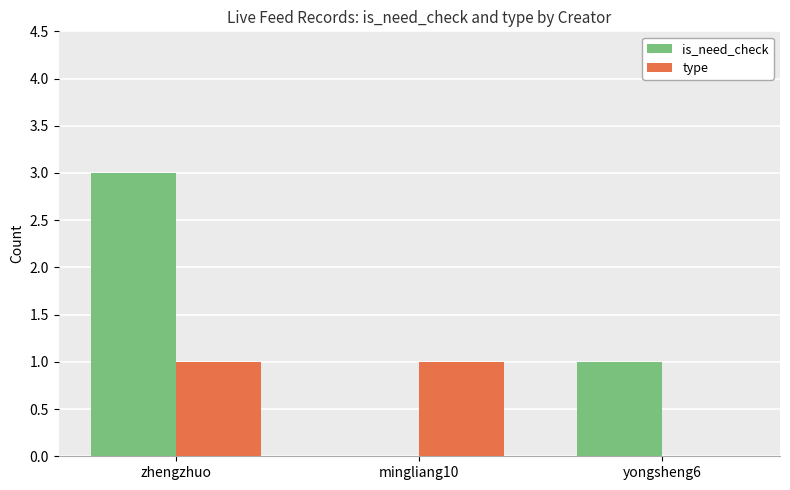

What is the sum of all is_need_check values?

4